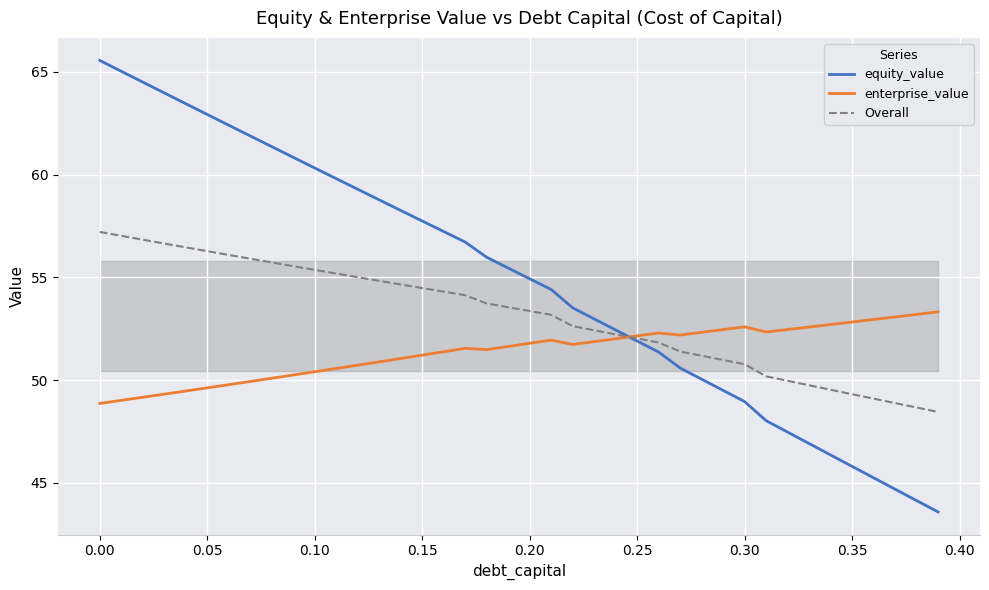

What are all the series names shown in the legend?

equity_value, enterprise_value, Overall